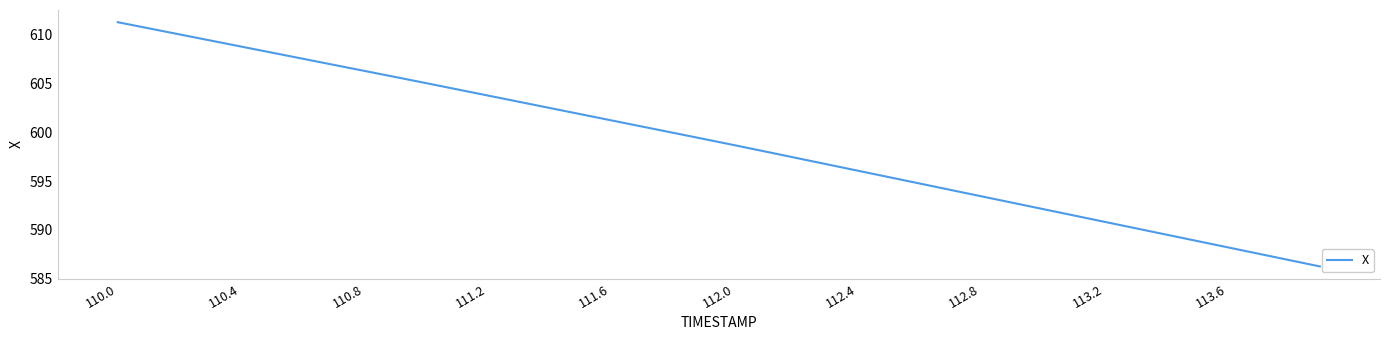

What is the maximum value shown in the chart?

611.3